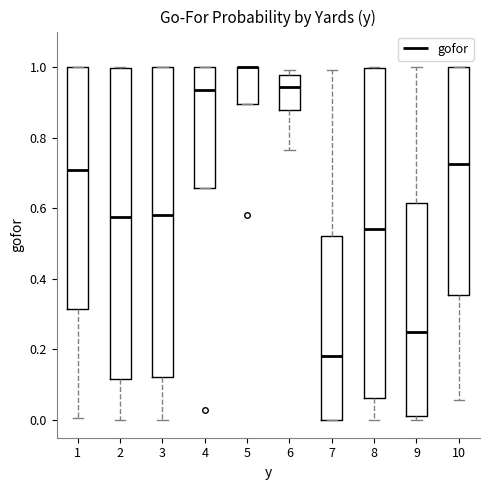

Reading left to right, transcribe this box plot: for each box, give where its median line is, the range the box spans, and where its two whiskers end, as read against the y-axis. The values are not printed on the chart, so give them approximately, as read against the axis.

1: median 0.70, box 0.32 to 1.00, whiskers 0.00 to 1.00
2: median 0.58, box 0.12 to 1.00, whiskers 0.00 to 1.00
3: median 0.58, box 0.12 to 1.00, whiskers 0.00 to 1.00
4: median 0.94, box 0.66 to 1.00, whiskers 0.66 to 1.00
5: median 1.00 (drawn on the box's upper edge), box 0.90 to 1.00, whiskers 0.90 to 1.00
6: median 0.94, box 0.88 to 0.98, whiskers 0.76 to 1.00
7: median 0.18, box 0.00 to 0.52, whiskers 0.00 to 1.00
8: median 0.54, box 0.06 to 1.00, whiskers 0.00 to 1.00
9: median 0.26, box 0.02 to 0.62, whiskers 0.00 to 1.00
10: median 0.72, box 0.36 to 1.00, whiskers 0.06 to 1.00